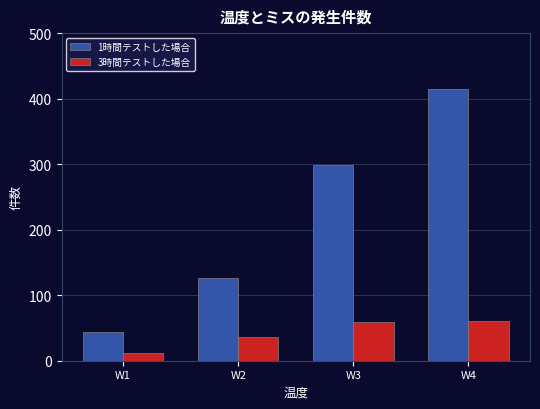

Rank the series by their maximum value, from highest to lowest.

1時間テストした場合, 3時間テストした場合